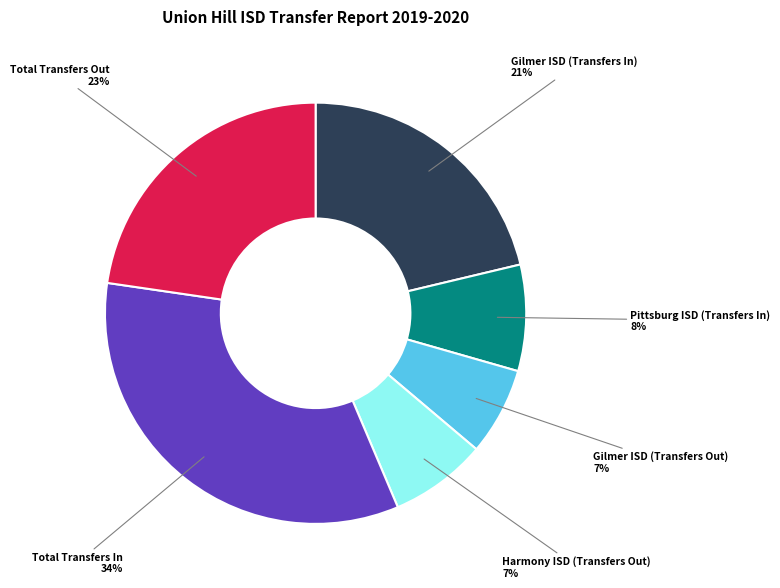

The Total Transfers Out slice represents 23% of the pie. True or false?

True